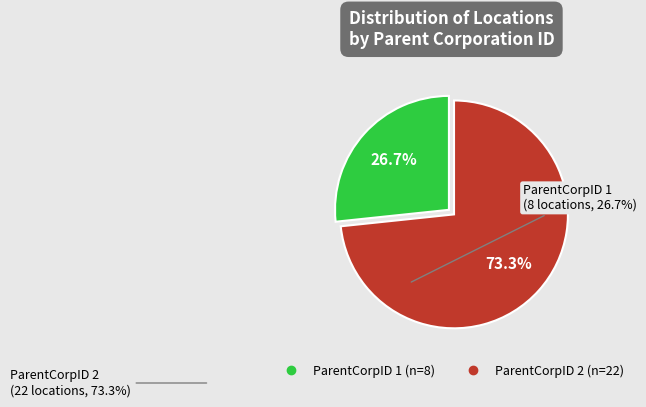

Is there a majority slice in this chart?

Yes